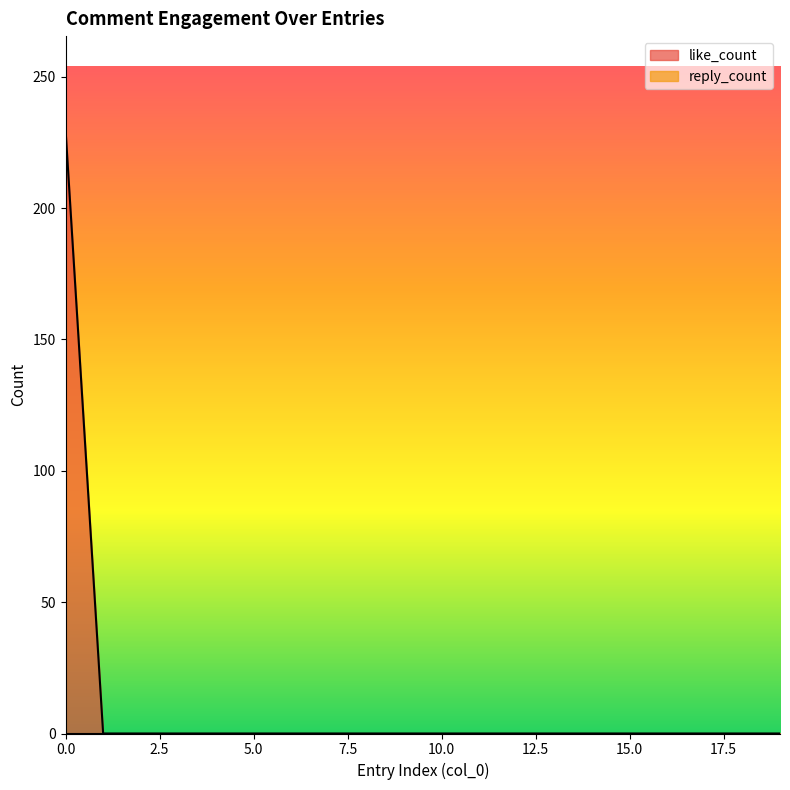

What is the average value?

12